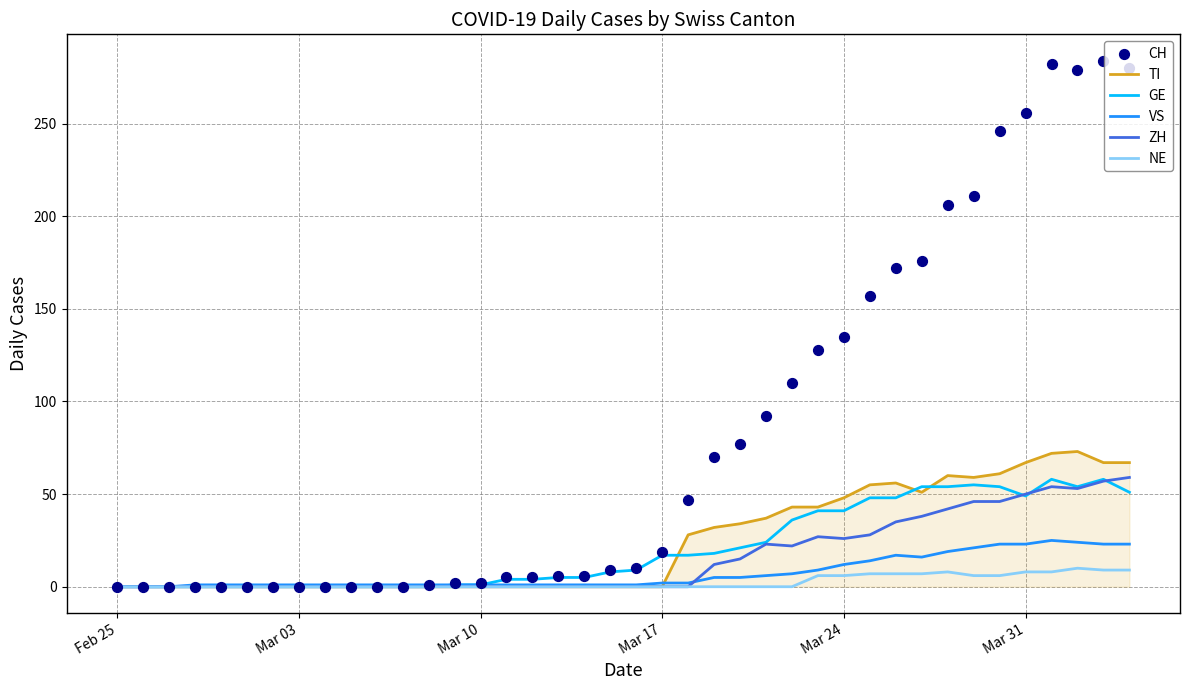

Which series reaches the minimum Y coordinate?

TI